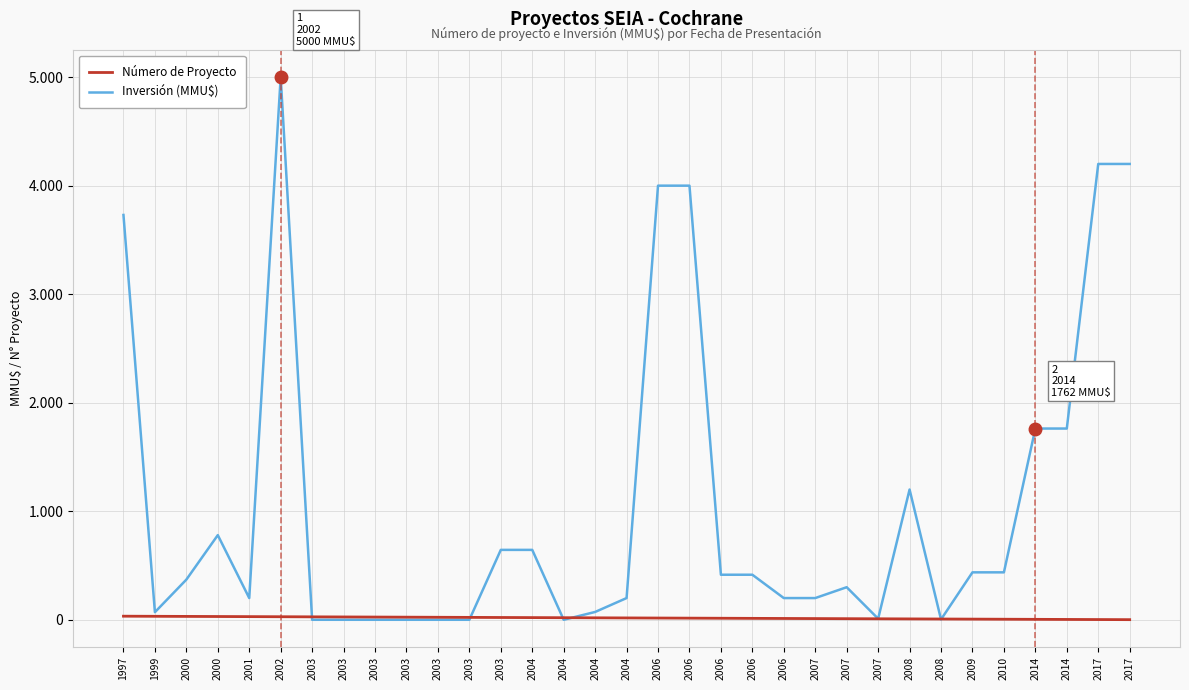

What are all the series names shown in the legend?

Número de Proyecto, Inversión (MMU$)